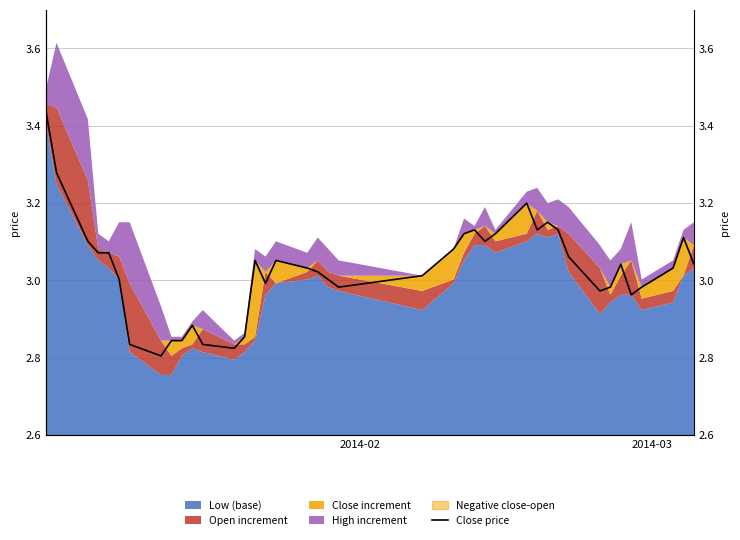

How many data points are less than 3?

14